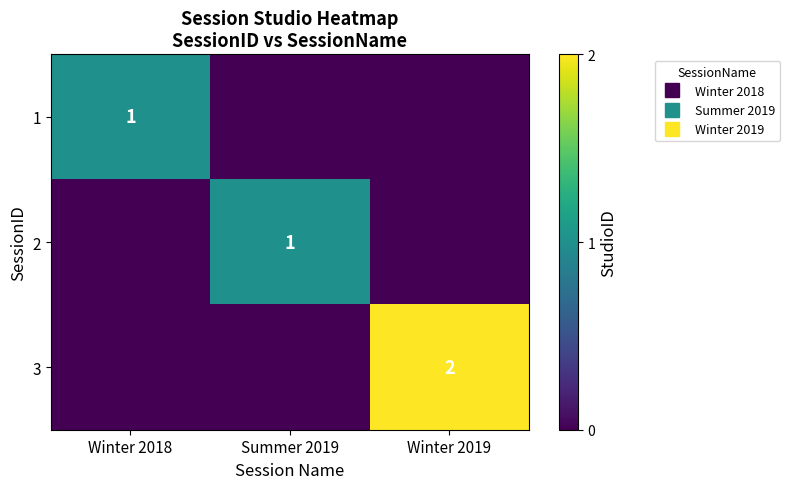

Is the value of 2 at Winter 2018 greater than the value of 1 at Winter 2019?

No